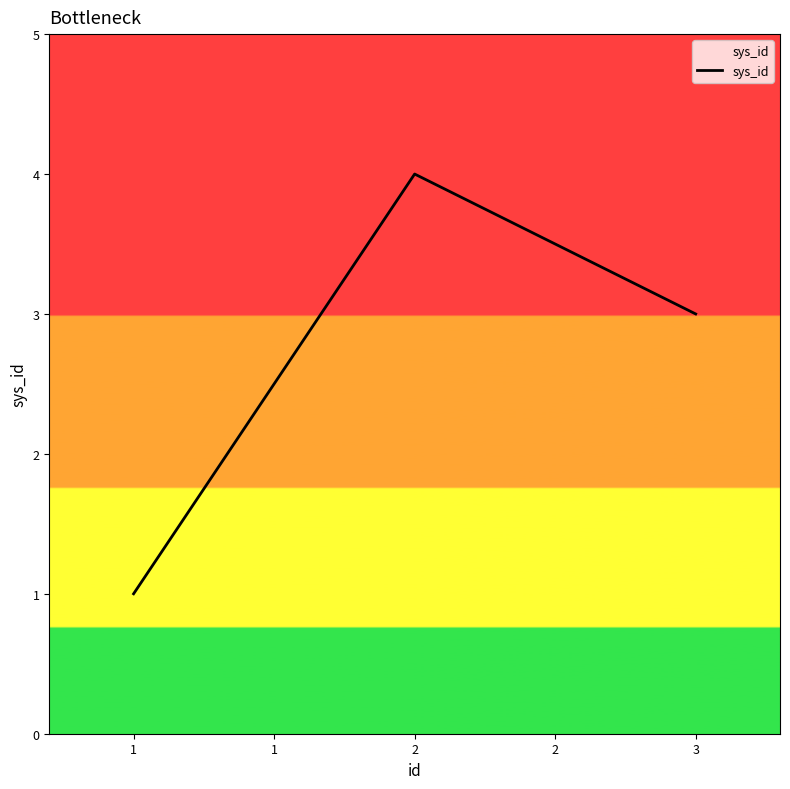

Which category has the highest value across all series?

2